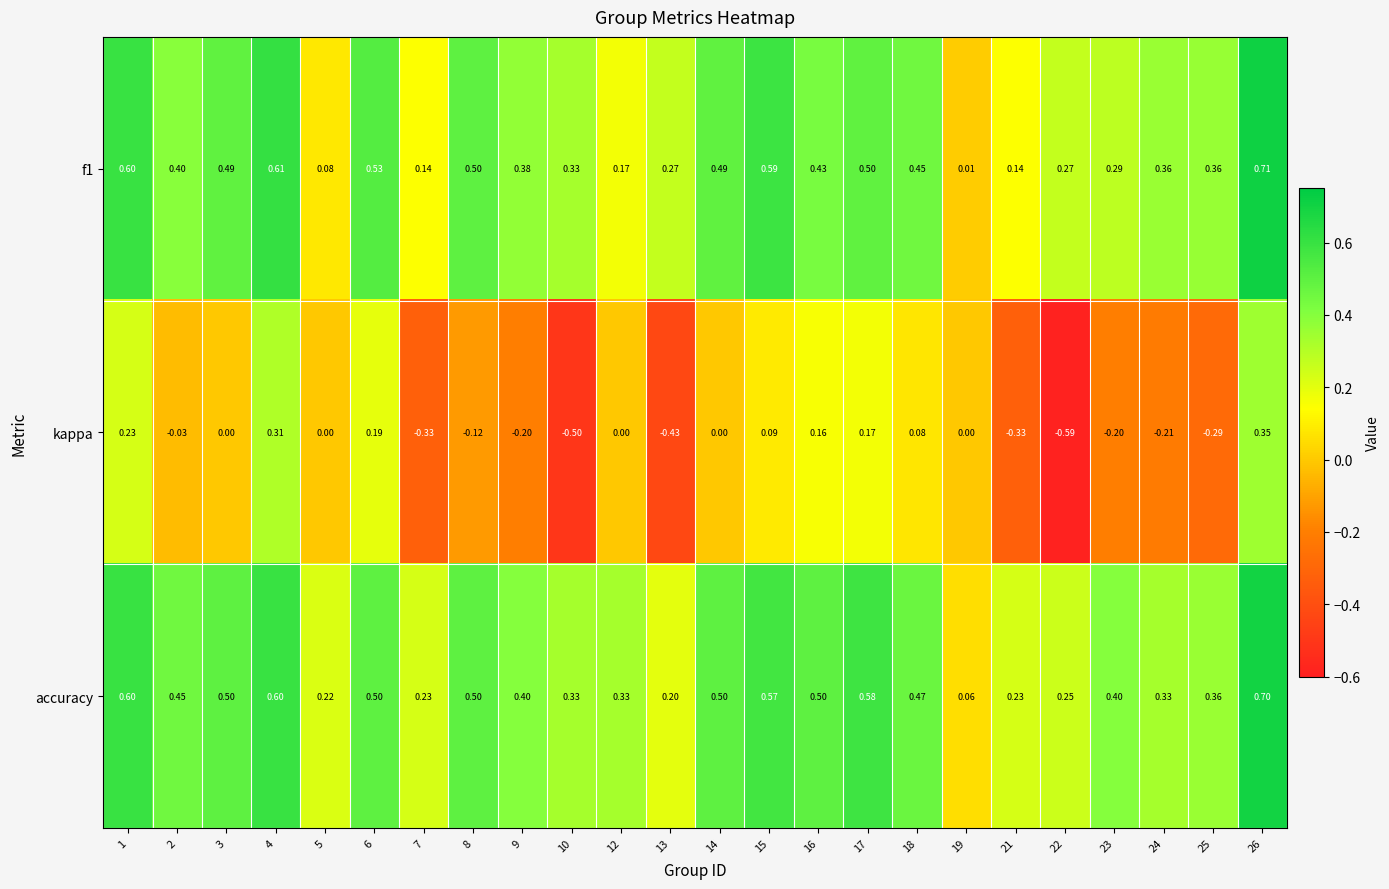

Rank the series by their maximum value, from lowest to highest.

kappa, accuracy, f1